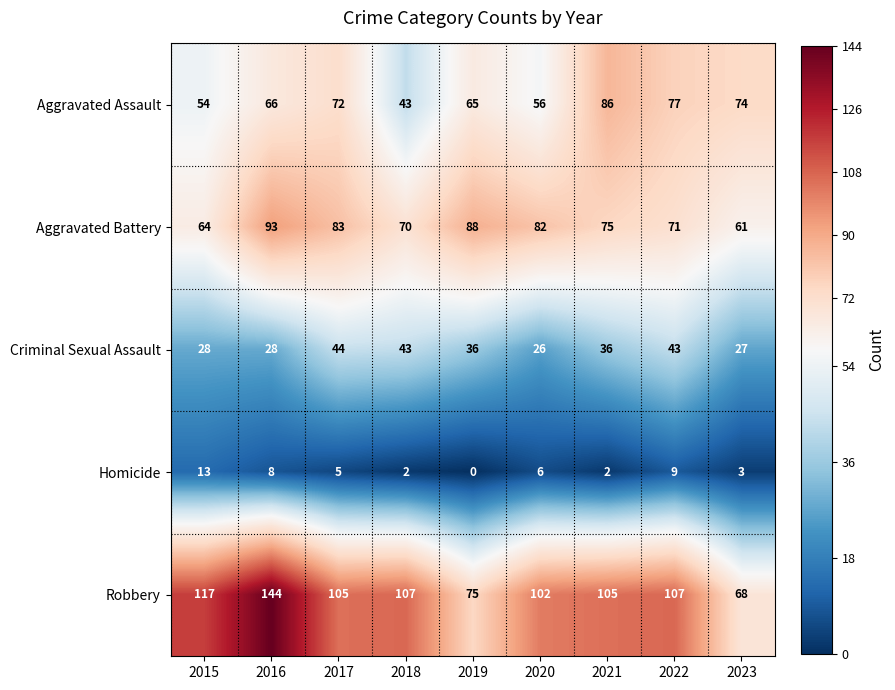

What is the total value across all series at 2020?

272